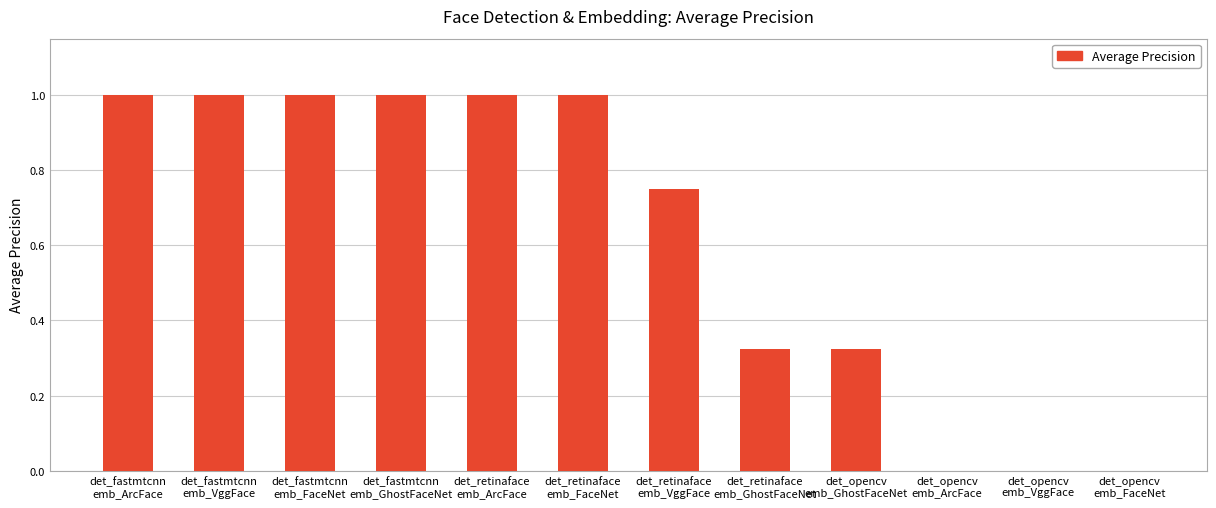

Between det_fastmtcnn
emb_FaceNet and det_opencv
emb_FaceNet, which is larger?

det_fastmtcnn
emb_FaceNet